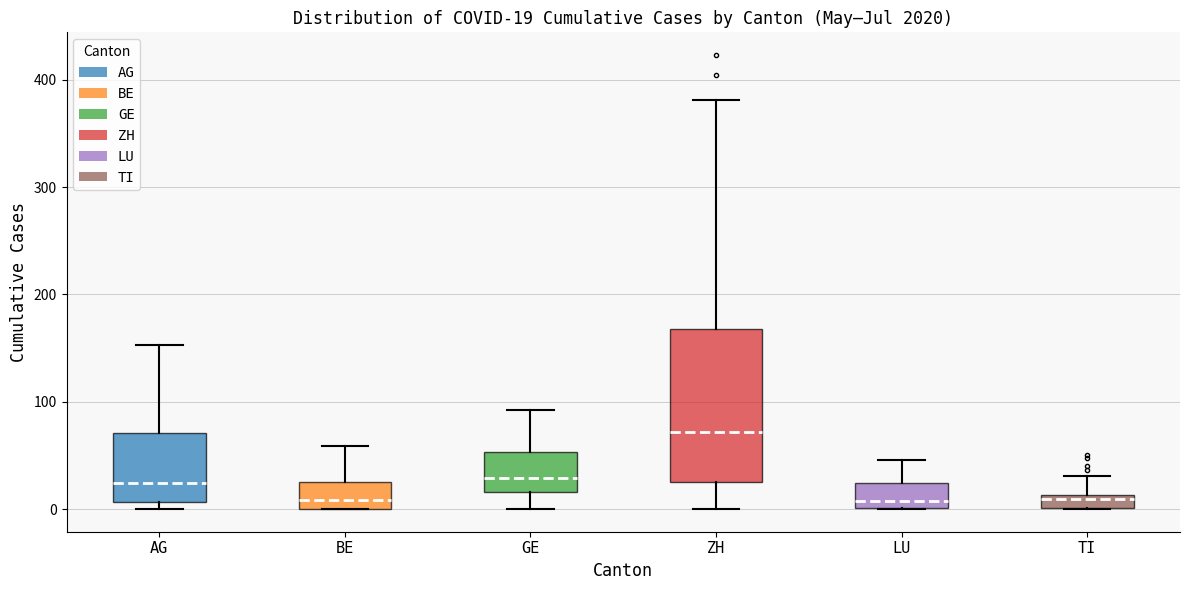

Which box is the tallest, from its lower edge to its upper edge?

ZH